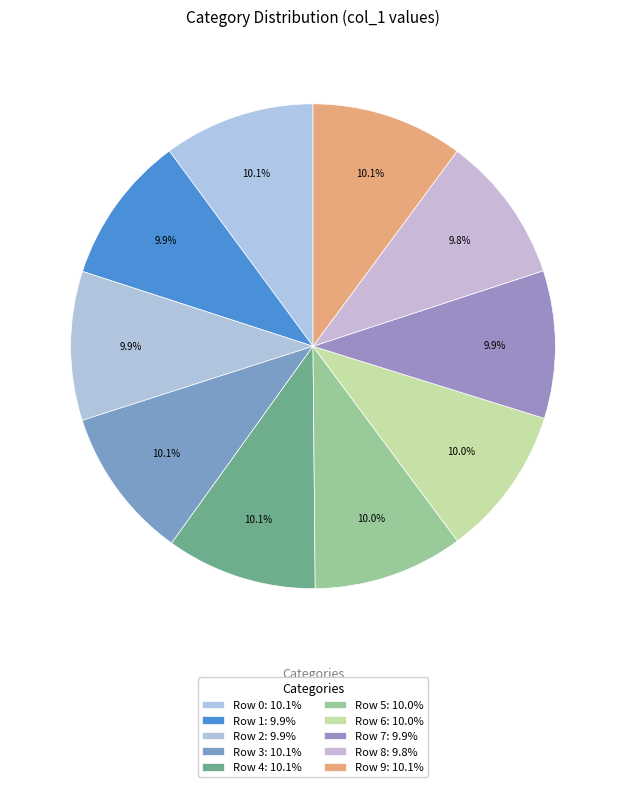

How many segments does this pie chart have?

10